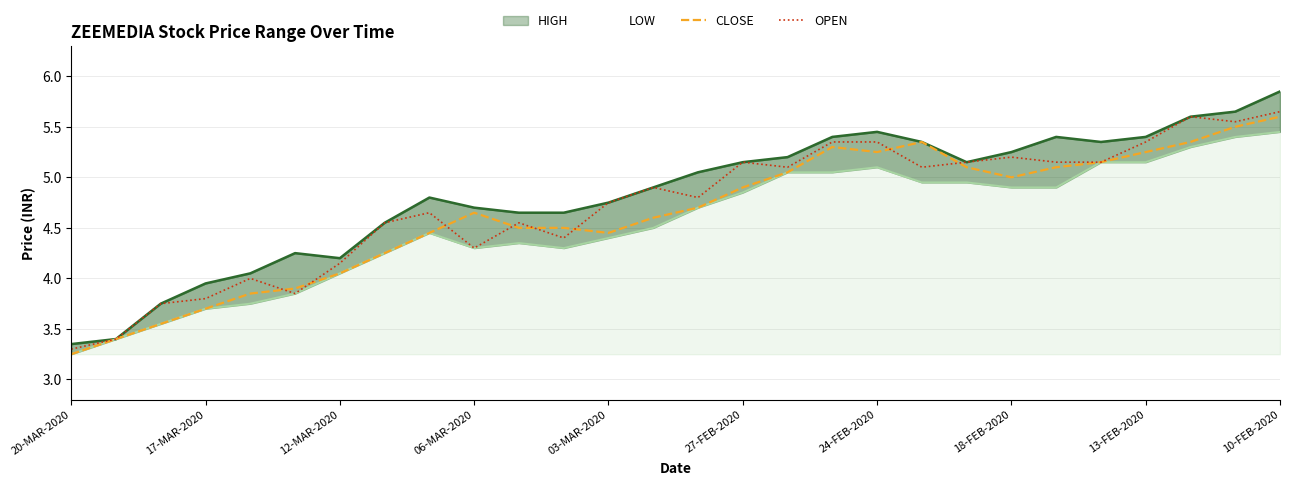

How many data points in OPEN are less than 4?

5